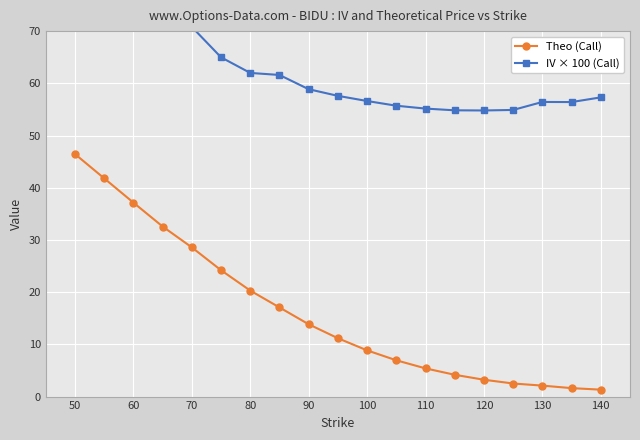

What is the highest value of the Theo (Call) series?

46.5